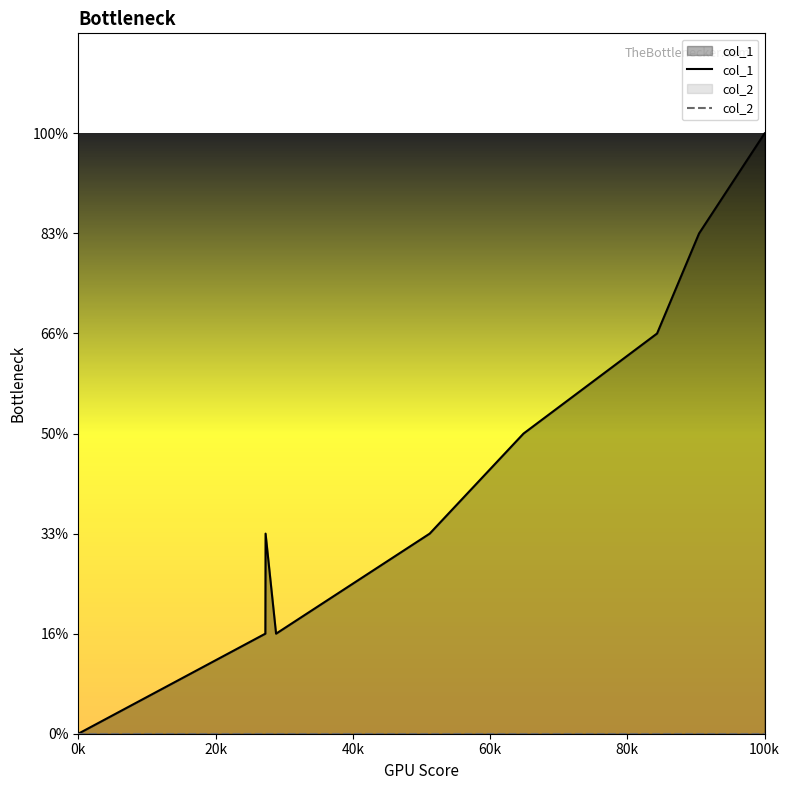

Does the chart display data point markers on the line(s)?

No